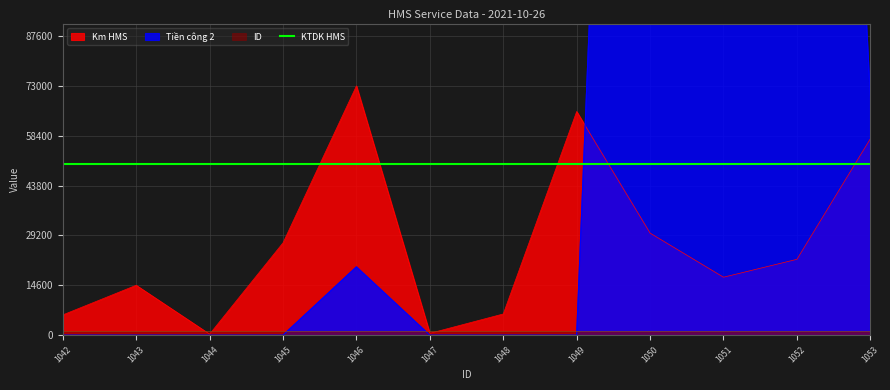

Is the value of Tiền công 2 at 1044 greater than the value of Km HMS at 1046?

No